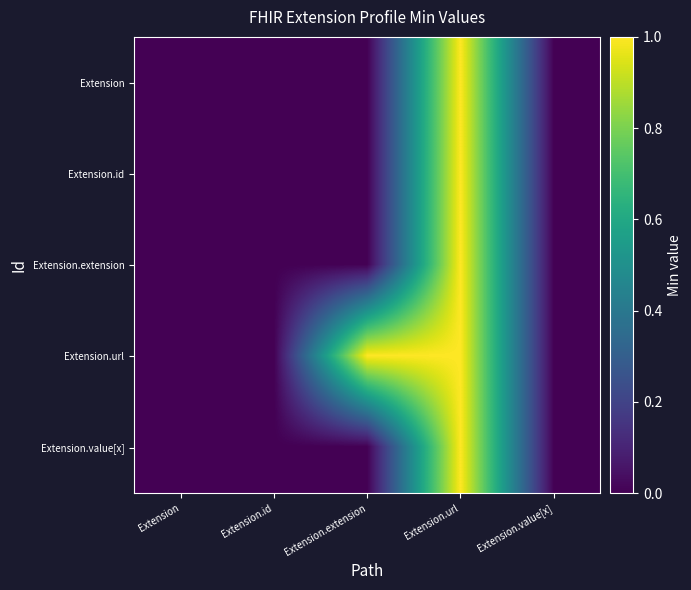

At which category is the sum across all series the highest?

Extension.url